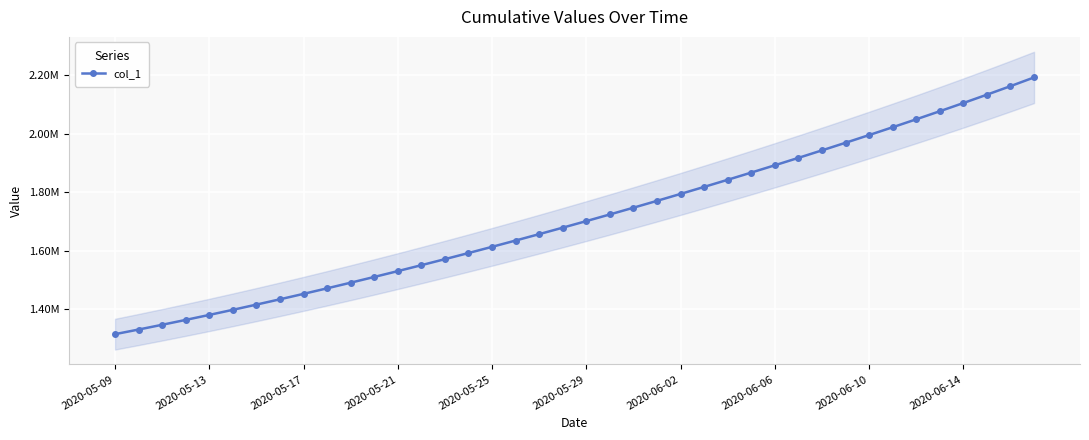

Is it true that the value at 37 is 3154054.7?

False